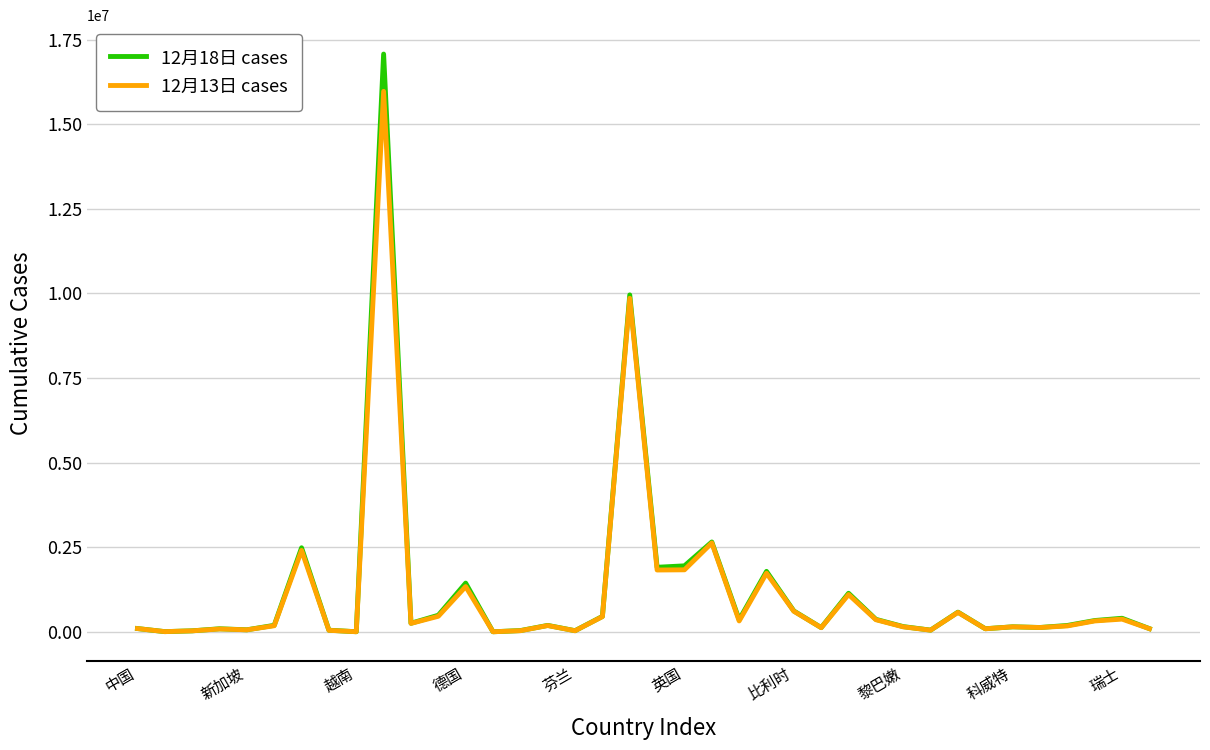

Which series has the widest spread of values?

12月18日 cases